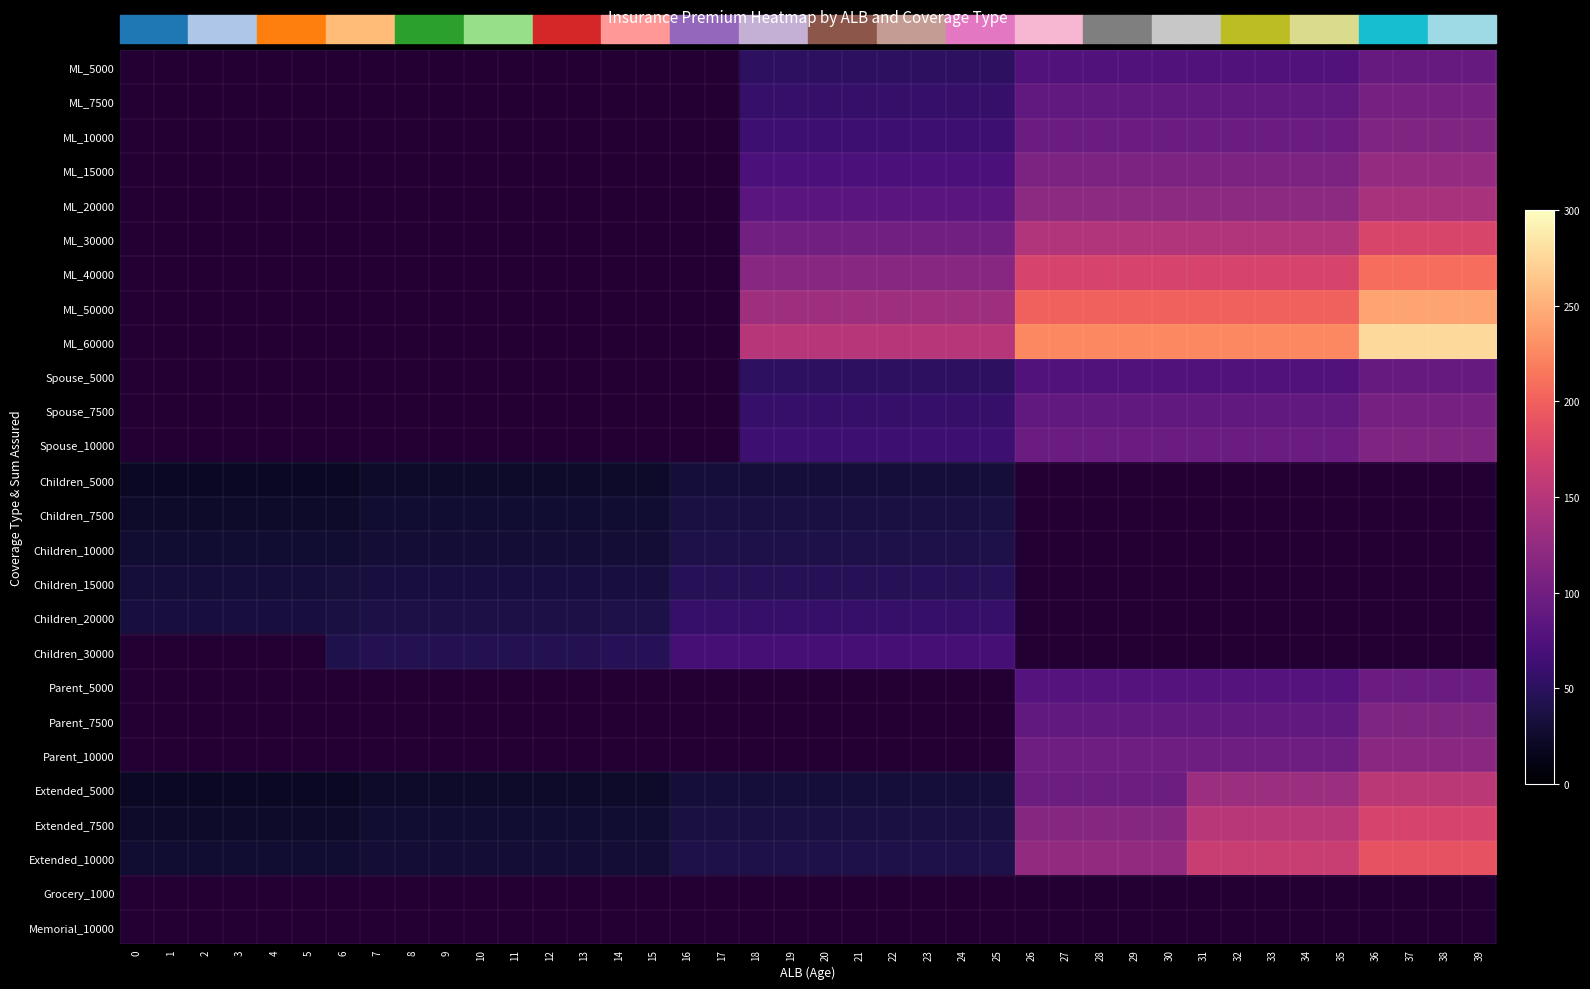

True or false: Extended_7500 has a value of 174.0 at 38.

True